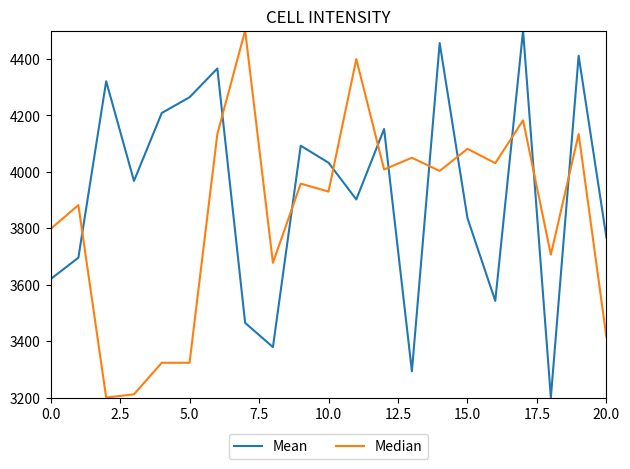

How many lines are shown in the chart?

2